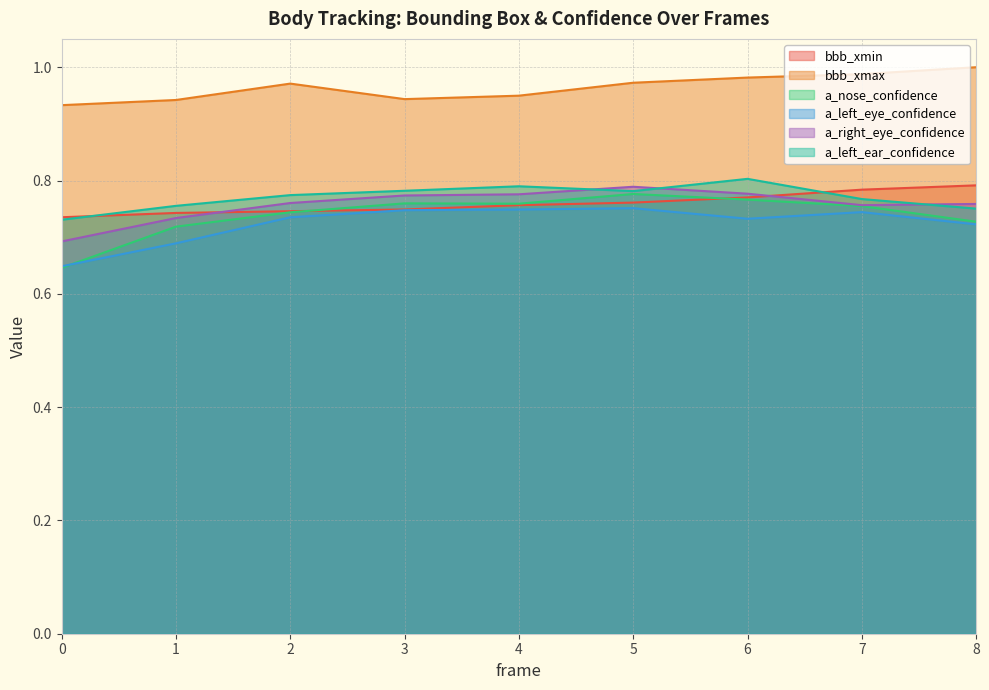

True or false: a_right_eye_confidence has more than 2 points higher than both neighbors.

False